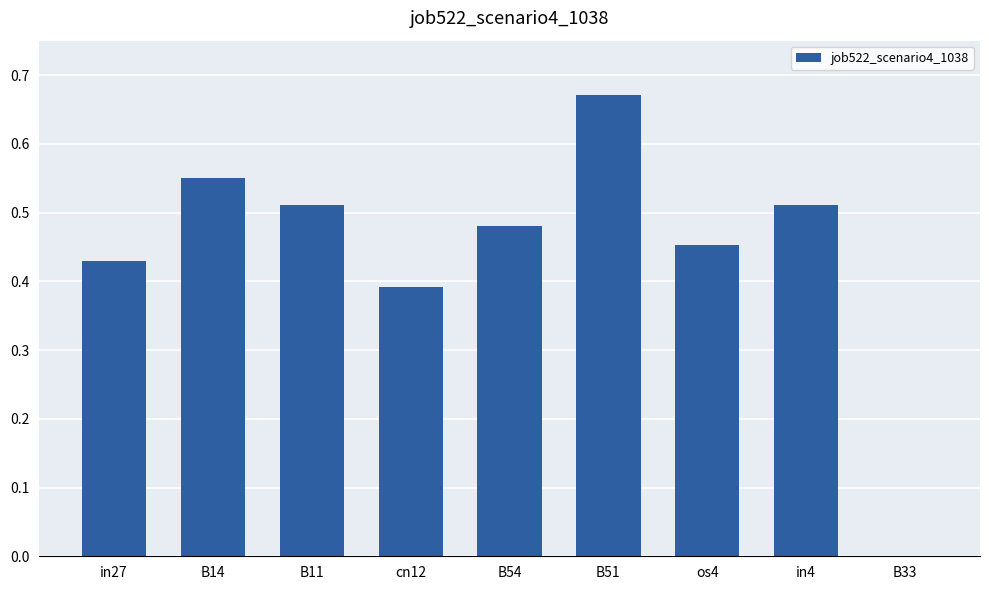

What is the sum of the values at B51 and in4?

1.2